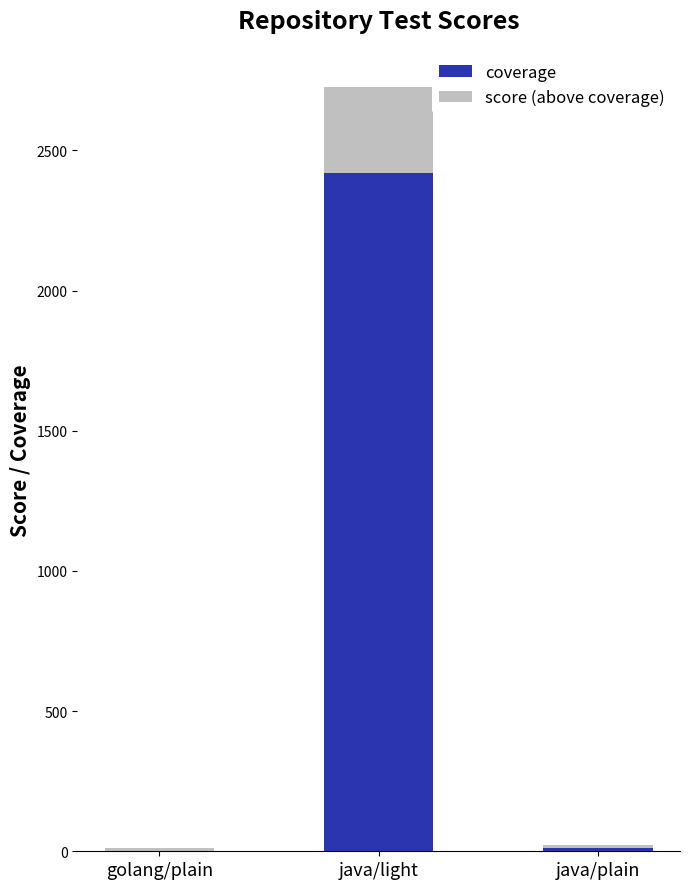

What is the sum of all coverage values?

2430